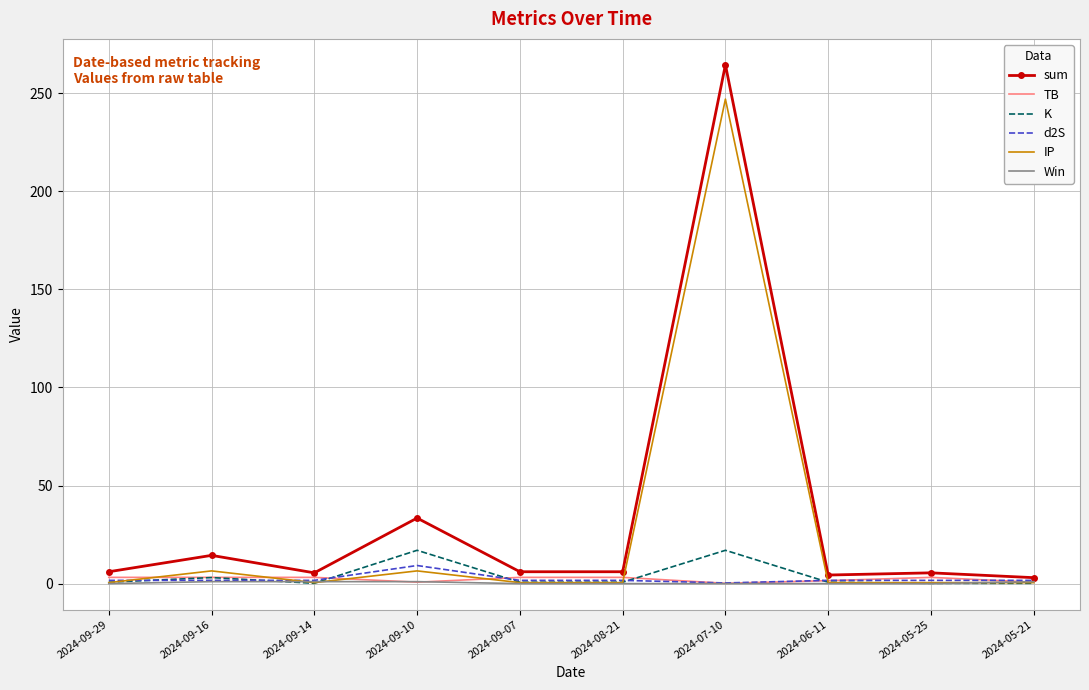

At which category does K reach its first local peak?

2024-09-16